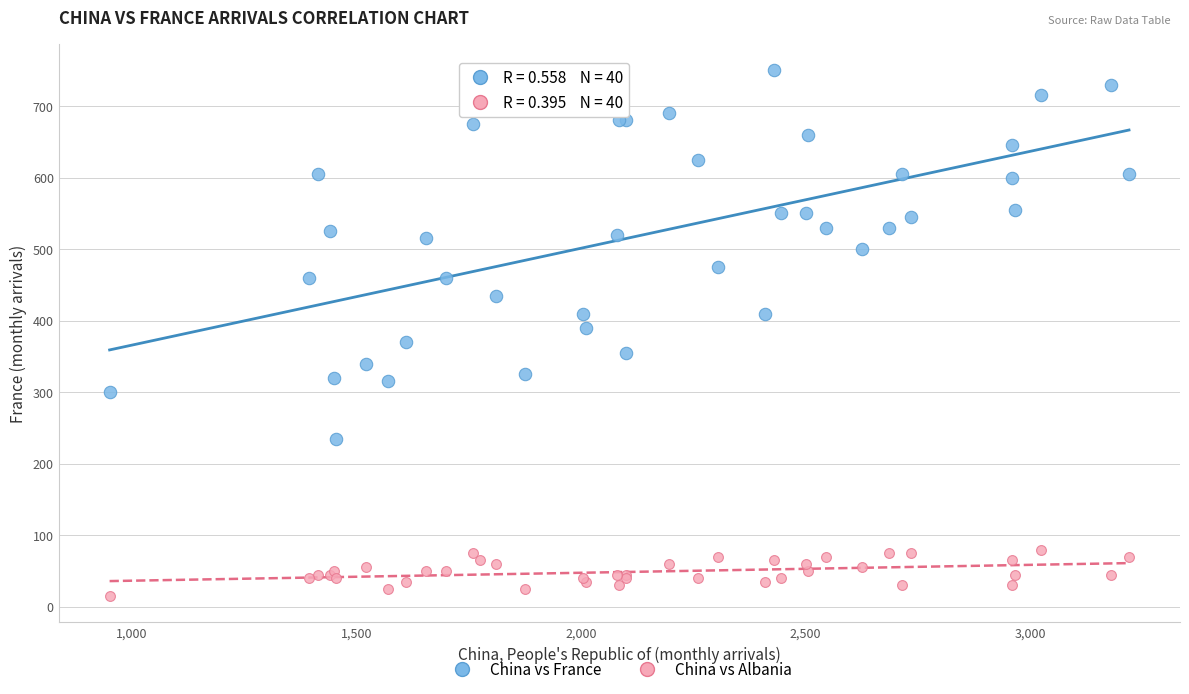

What are all the series names shown in the legend?

China vs France, China vs Albania